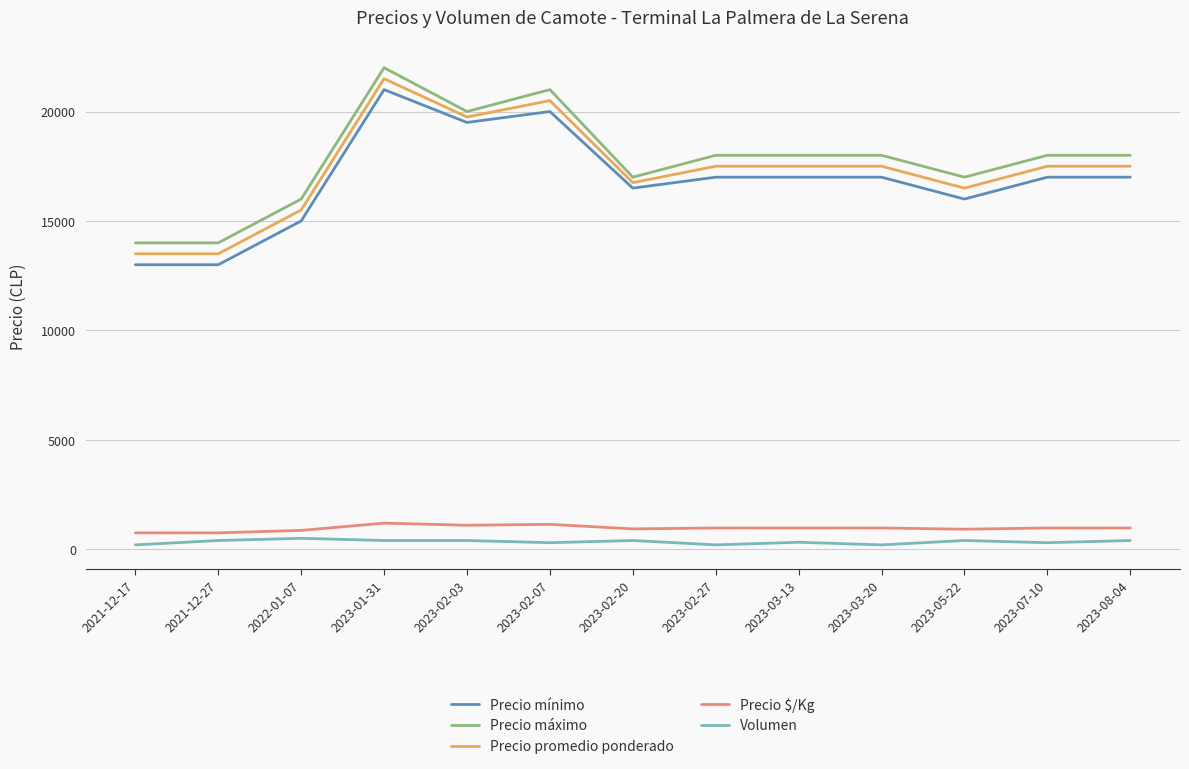

Is the value of Volumen at 2023-02-20 greater than the value of Precio máximo at 2021-12-17?

No